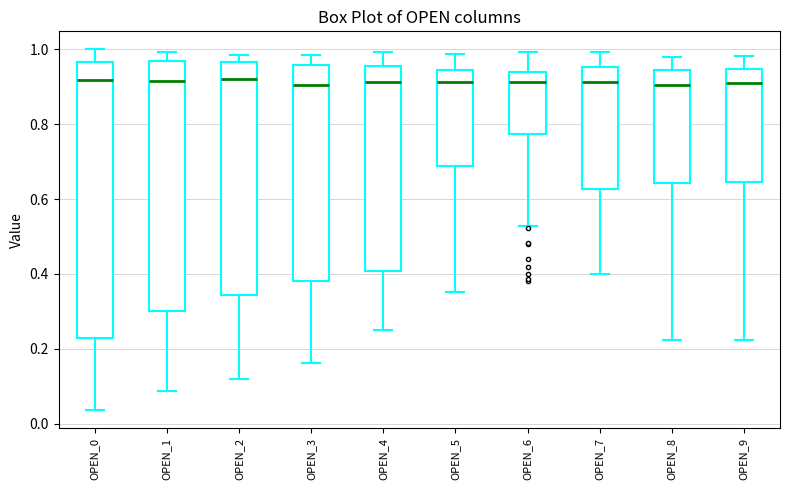

Reading left to right, read every box against the y-axis: the position of its median line, the range the box covers, and the ends of its whiskers. The values are not printed on the chart, so give them approximately, as read against the axis.

OPEN_0: median 0.92, box 0.22 to 0.96, whiskers 0.04 to 1.00
OPEN_1: median 0.92, box 0.30 to 0.96, whiskers 0.08 to 1.00
OPEN_2: median 0.92, box 0.34 to 0.96, whiskers 0.12 to 0.98
OPEN_3: median 0.90, box 0.38 to 0.96, whiskers 0.16 to 0.98
OPEN_4: median 0.92, box 0.40 to 0.96, whiskers 0.26 to 1.00
OPEN_5: median 0.92, box 0.68 to 0.94, whiskers 0.36 to 0.98
OPEN_6: median 0.92, box 0.78 to 0.94, whiskers 0.52 to 1.00
OPEN_7: median 0.92, box 0.62 to 0.96, whiskers 0.40 to 1.00
OPEN_8: median 0.90, box 0.64 to 0.94, whiskers 0.22 to 0.98
OPEN_9: median 0.90, box 0.64 to 0.94, whiskers 0.22 to 0.98